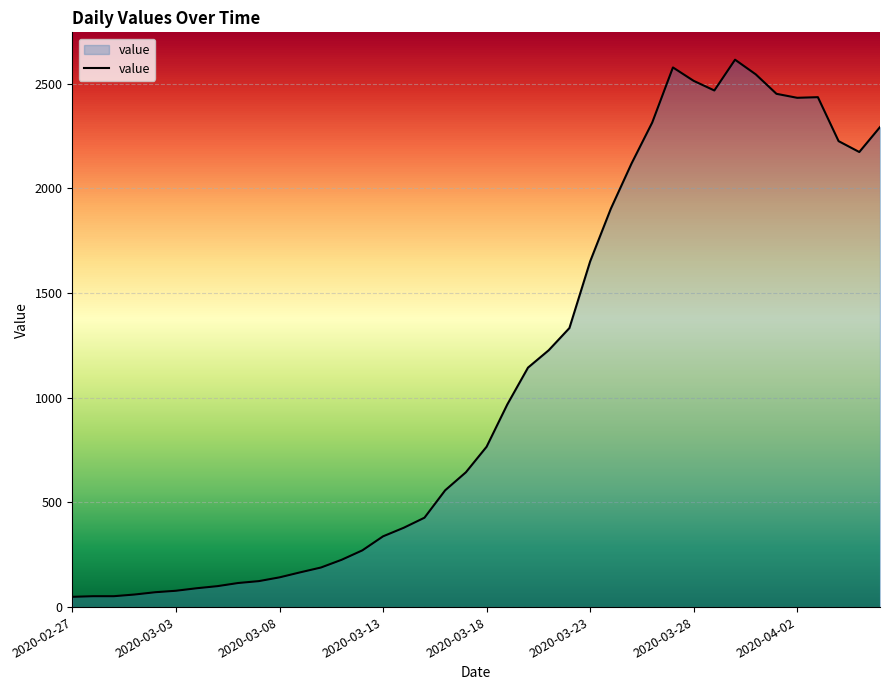

What is the difference between the maximum and minimum values?

2566